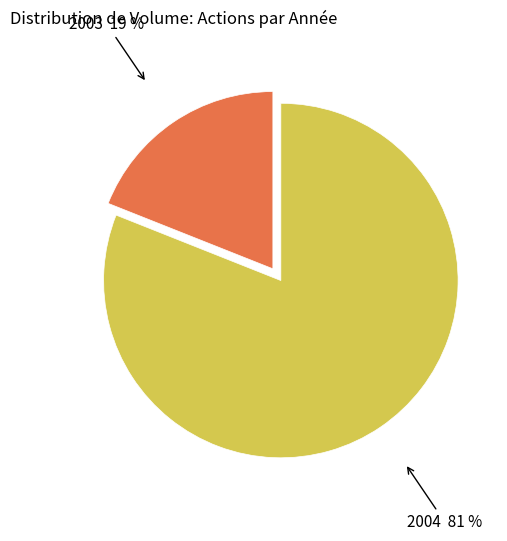

Combined, do 2003 and 2004 account for over 50%?

Yes